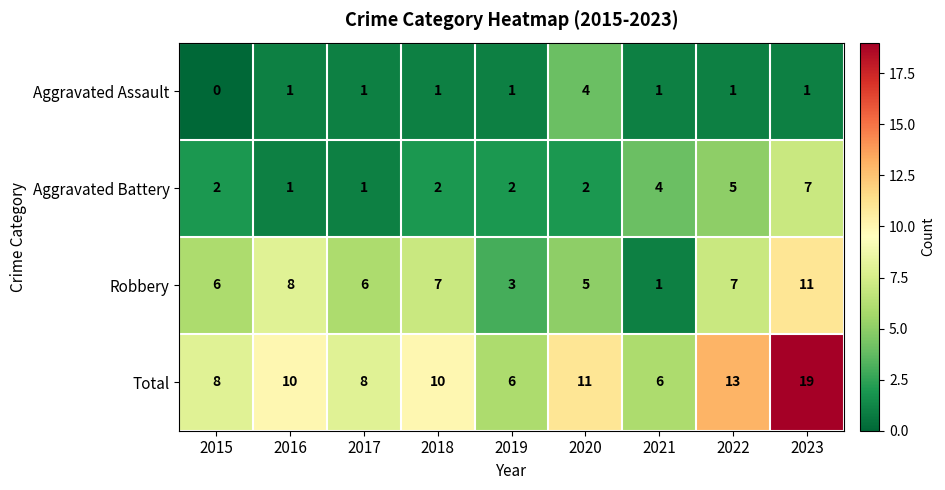

What is the difference between the second highest and minimum values in the Aggravated Battery series?

4